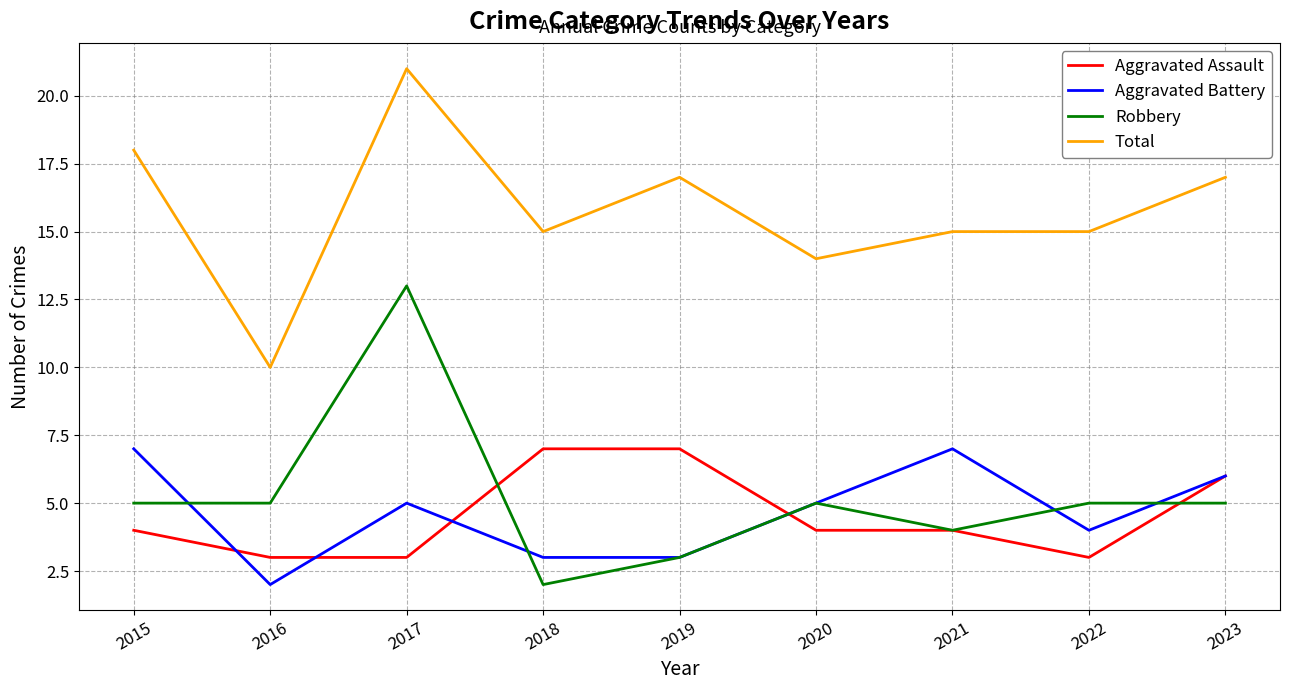

What is the difference between the second highest and second lowest values in the Aggravated Assault series?

4